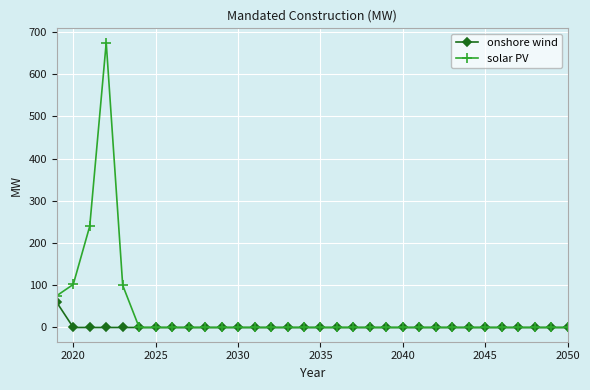

What is the maximum value shown in the chart?

675.0